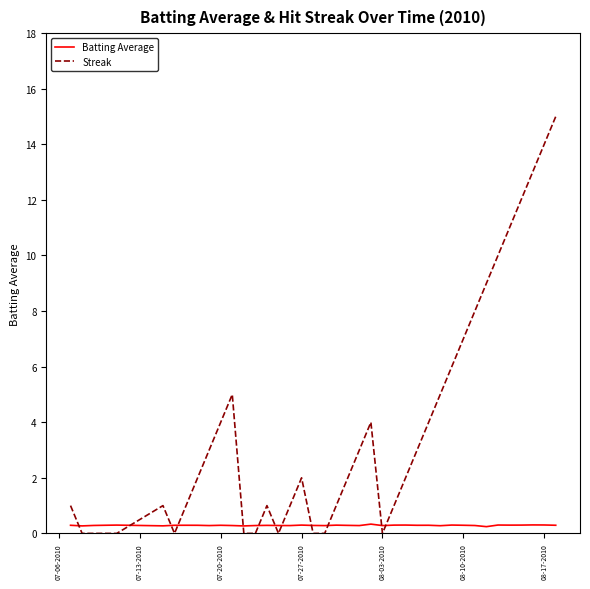

What is the greatest value displayed?

15.0